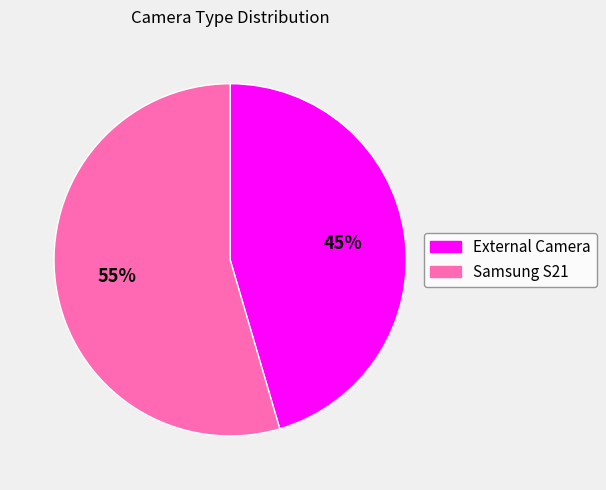

To the nearest percent, what is the combined percentage of Samsung S21 and External Camera?

100%